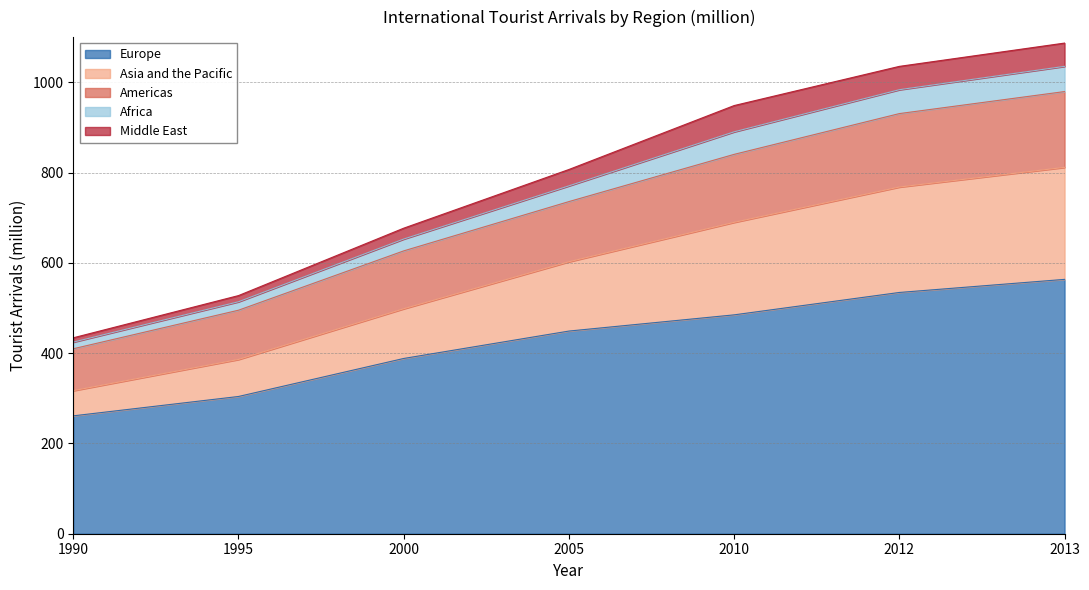

What are all the series names shown in the legend?

Europe, Asia and the Pacific, Americas, Africa, Middle East